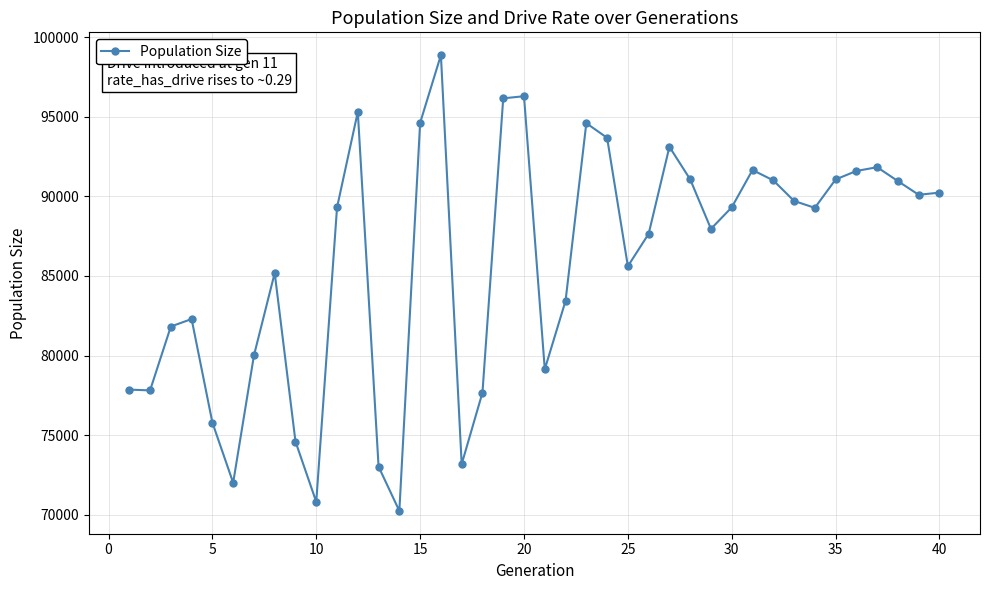

What is the maximum value shown in the chart?

98868